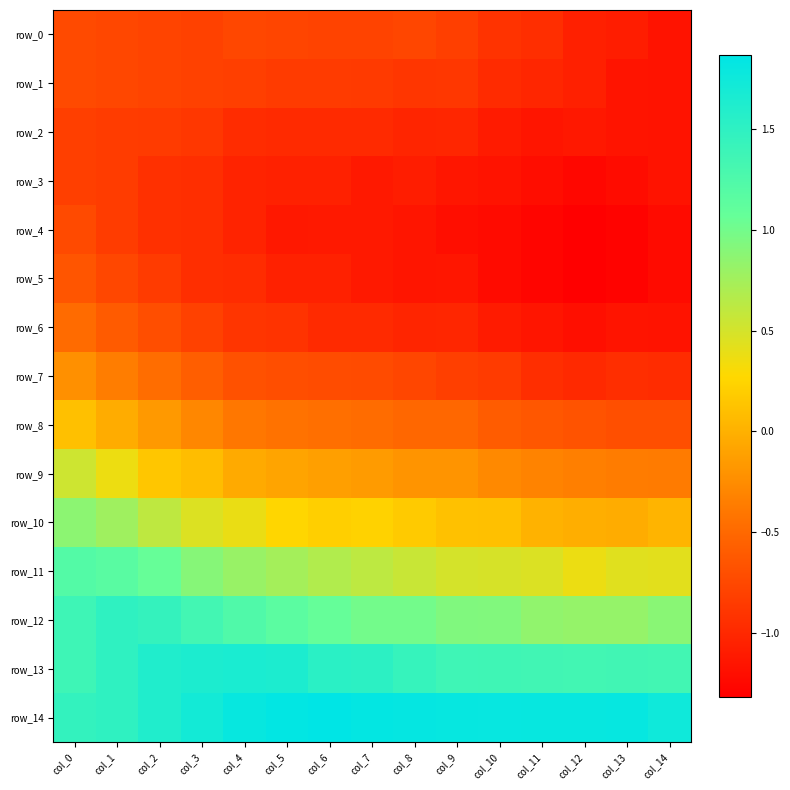

Is the value of row_3 at col_9 greater than the value of row_7 at col_0?

No